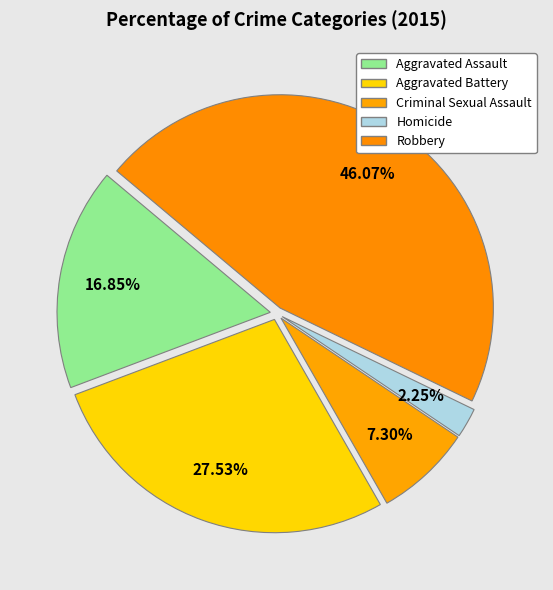

Between Aggravated Assault and Homicide, which is larger?

Aggravated Assault